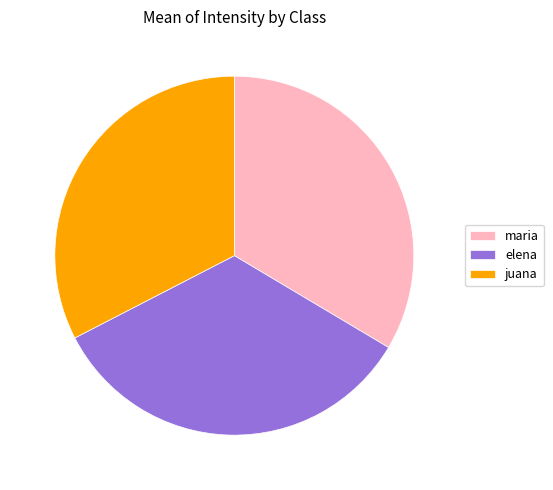

What is the smallest slice in the pie chart?

juana